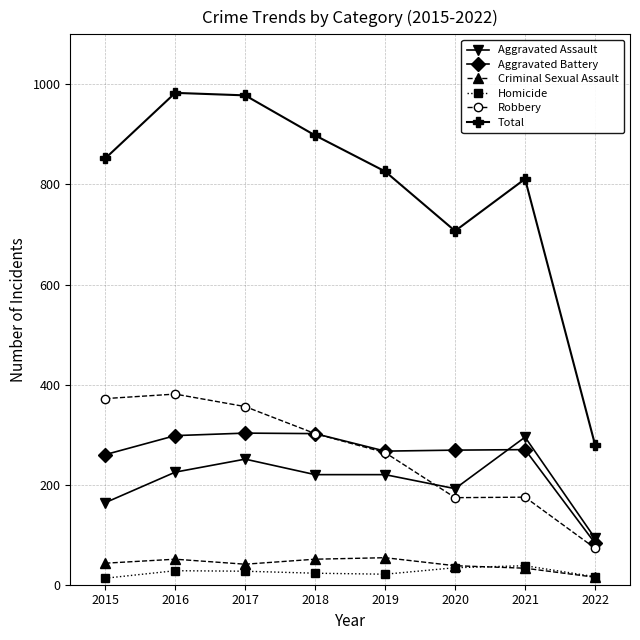

In Homicide, how many points are higher than both neighbors (excluding endpoints)?

2